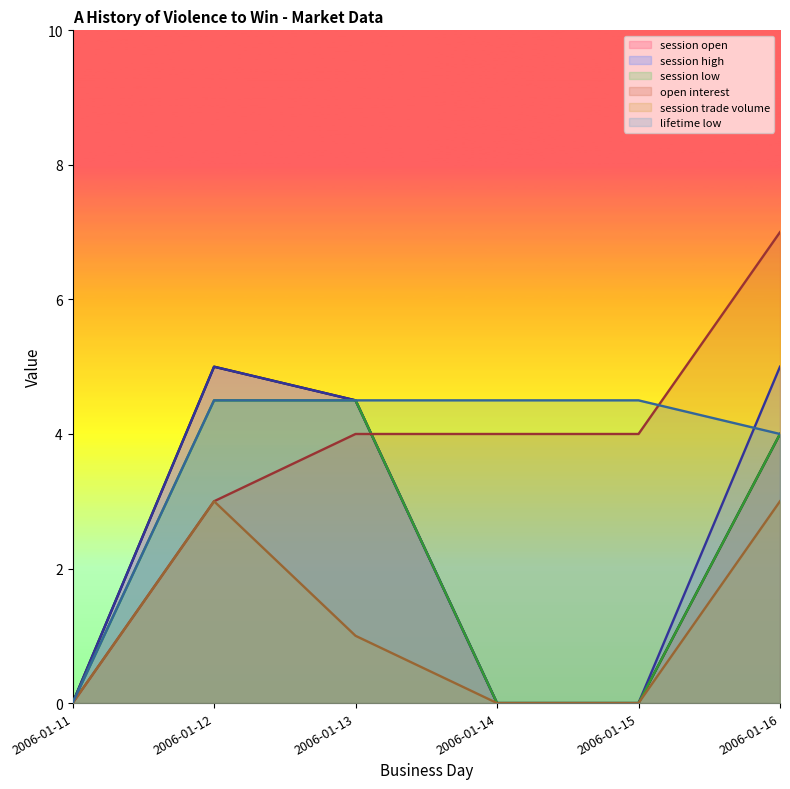

Does the chart display data point markers on the line(s)?

No